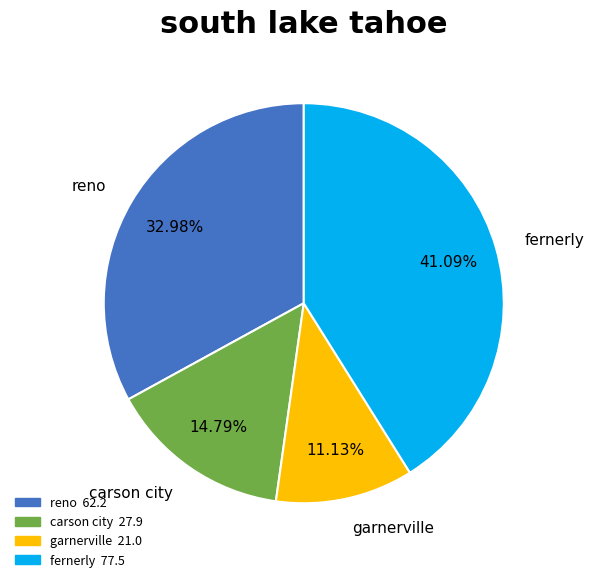

Which has a higher value, carson city or garnerville?

carson city